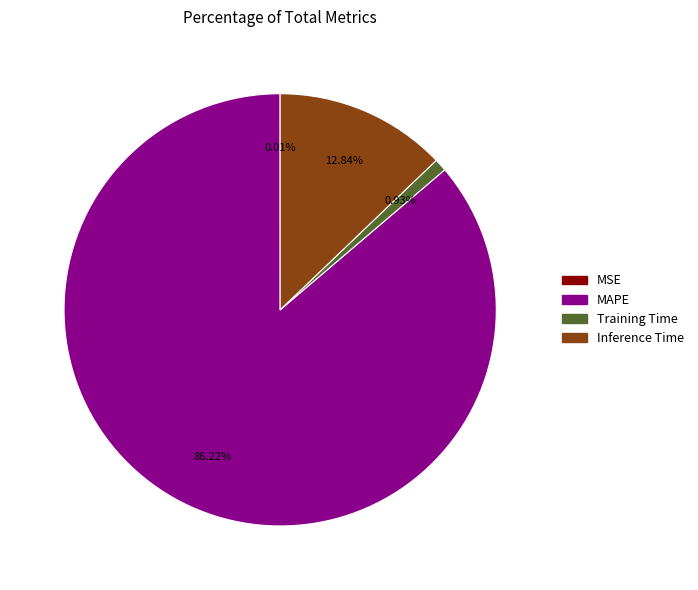

Is there any slice that represents more than half of the pie?

Yes